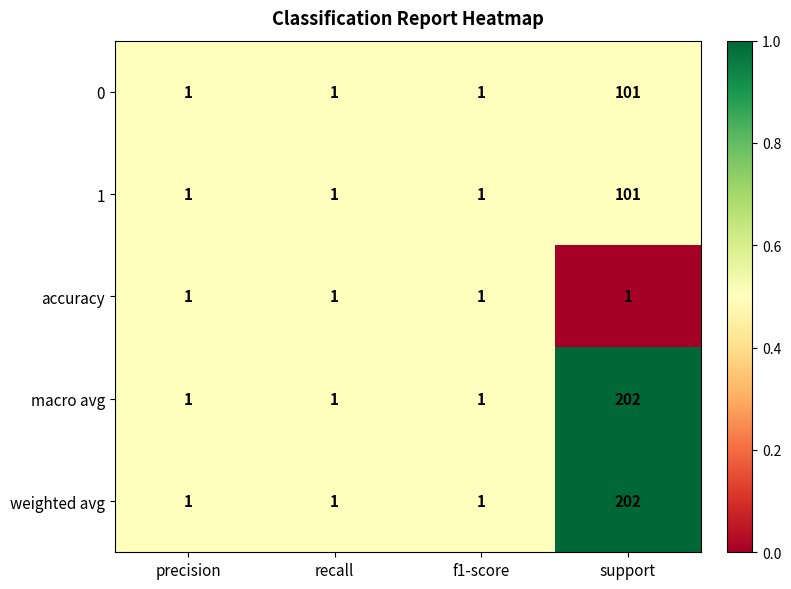

How many weighted avg values are between 1 and 202?

4